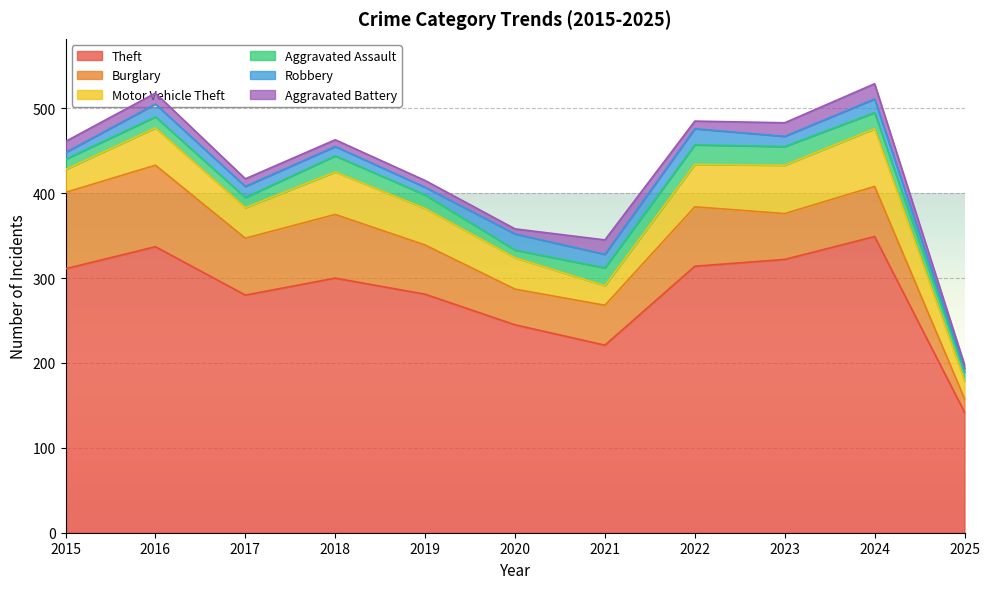

What is the value of the Burglary point at the 7th from the left?

47